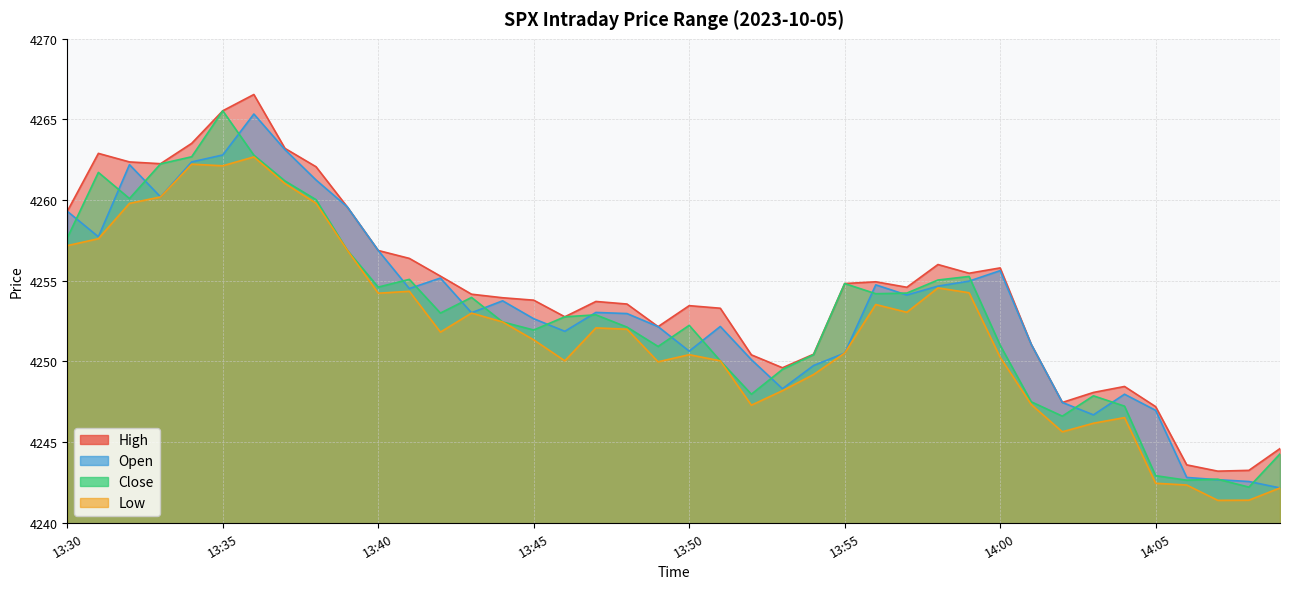

How many data points in low are above 4252?

19